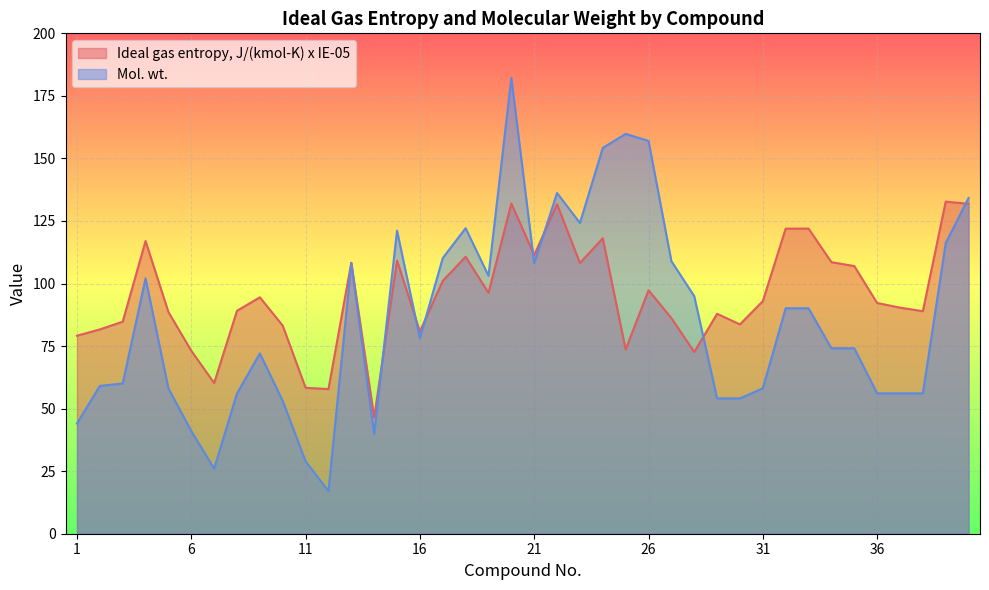

True or false: Mol. wt. has more than 1 points higher than both neighbors.

True